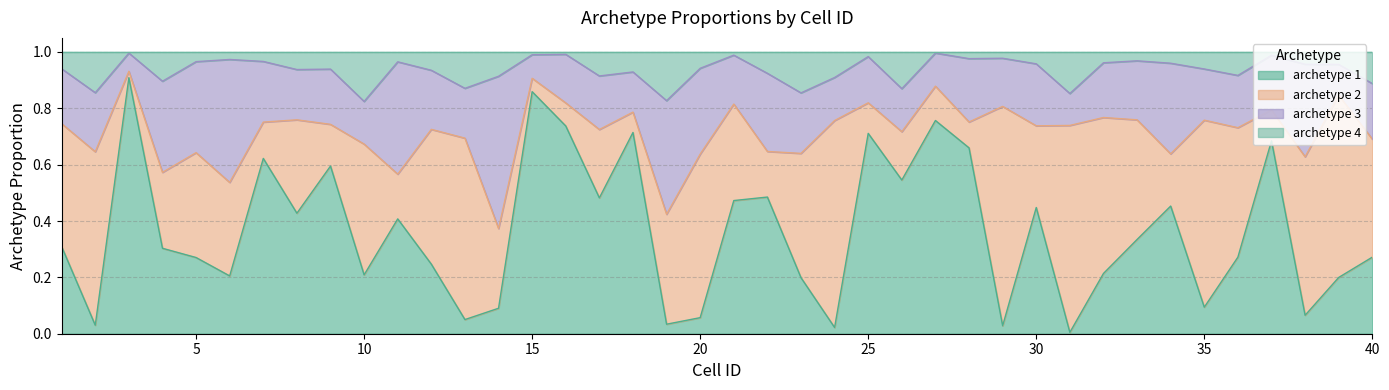

Does the chart display data point markers on the line(s)?

No